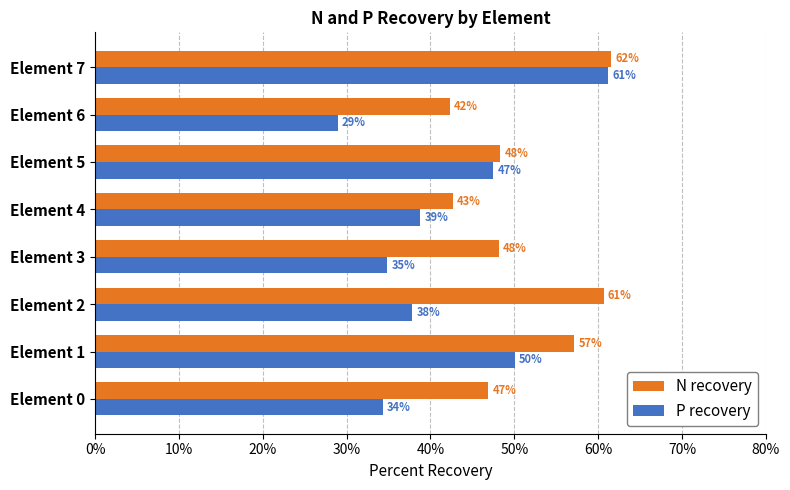

What is the sum of all P recovery values?

333.4